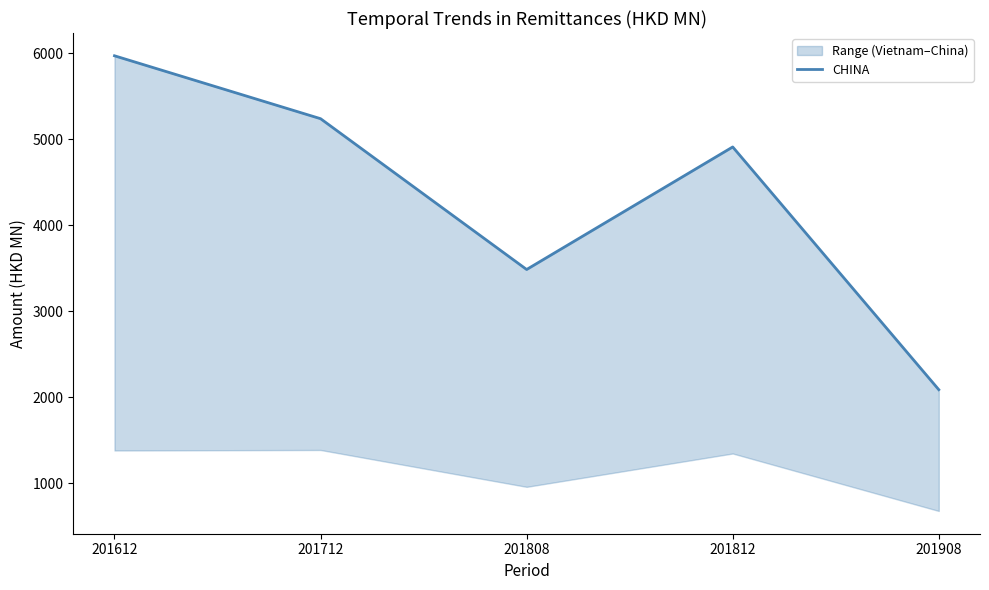

List the labels in order of value, smallest first.

201908, 201808, 201812, 201712, 201612